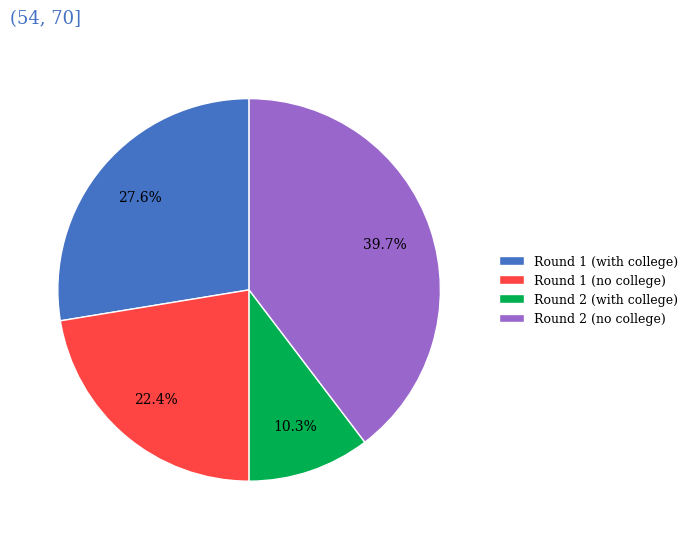

Is there a majority slice in this chart?

No